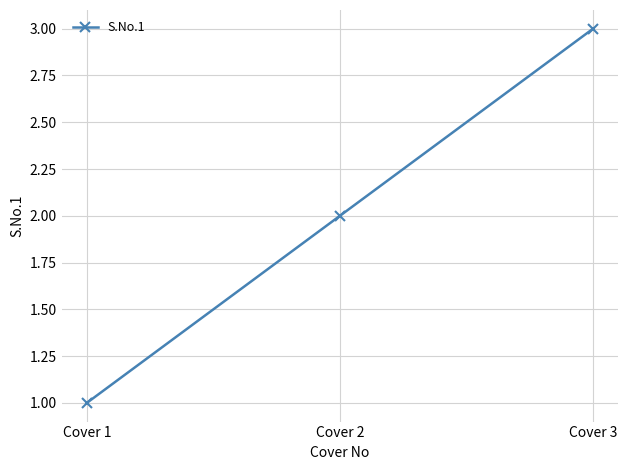

At which category does the chart reach its minimum across all series?

Cover 1